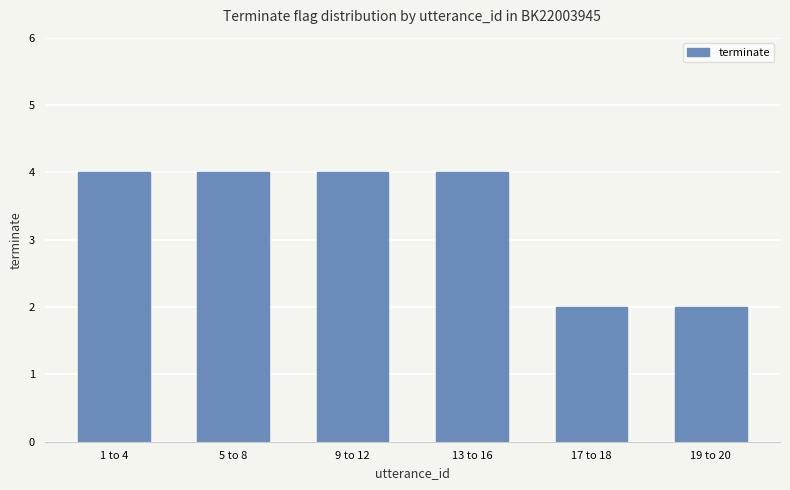

What is the value of the 3rd bar from the left?

4